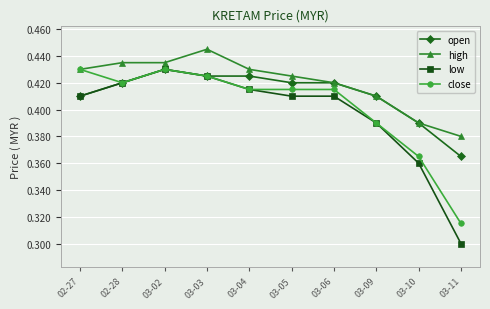

True or false: high and low cross at least once.

False